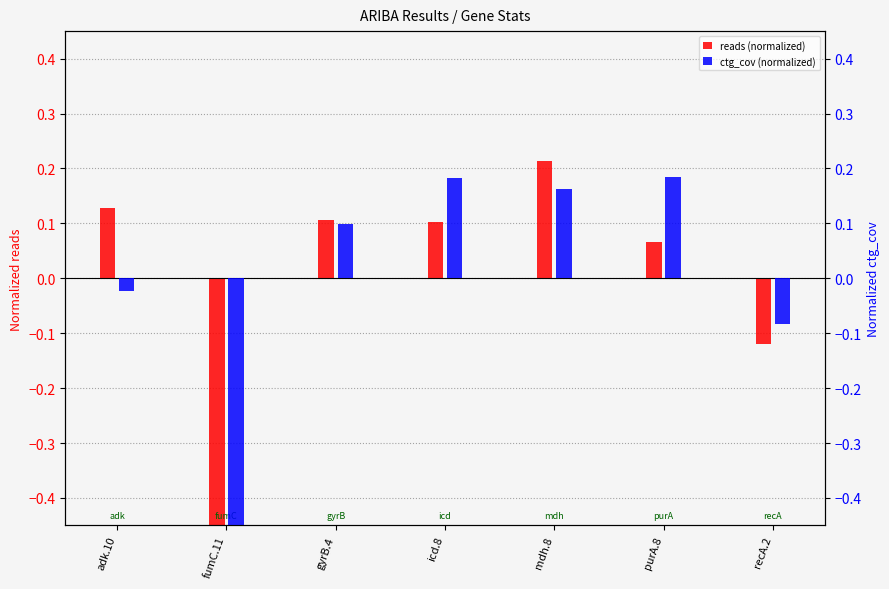

Reading right to left, extract all data points from this chart.

reads (normalized): -0.1	0.1	0.2	0.1	0.1	-0.5	0.1
ctg_cov (normalized): -0.1	0.2	0.2	0.2	0.1	-0.5	-0.0